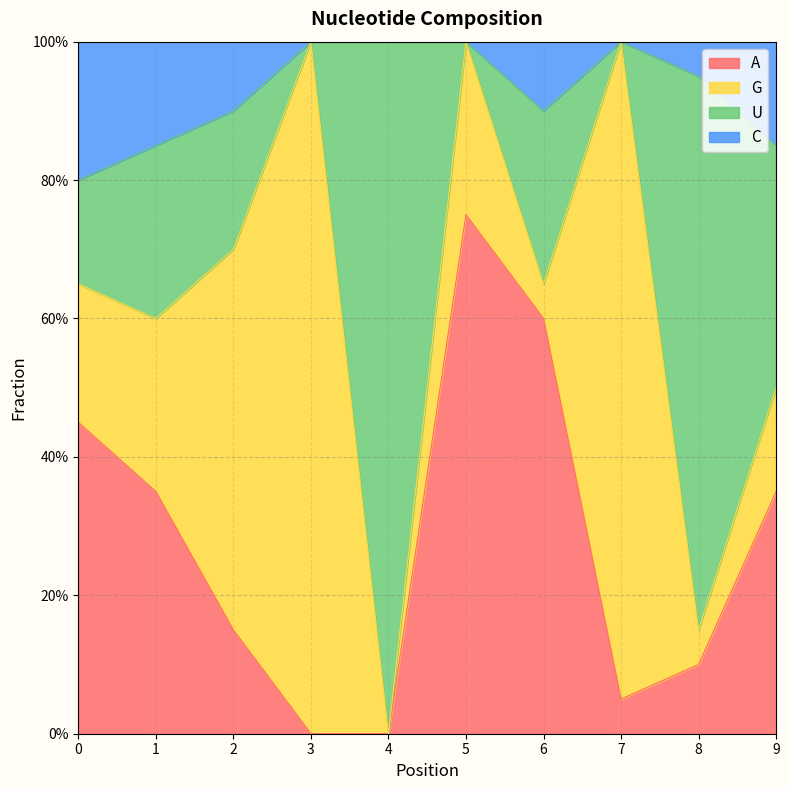

Does the chart have visible grid lines?

Yes